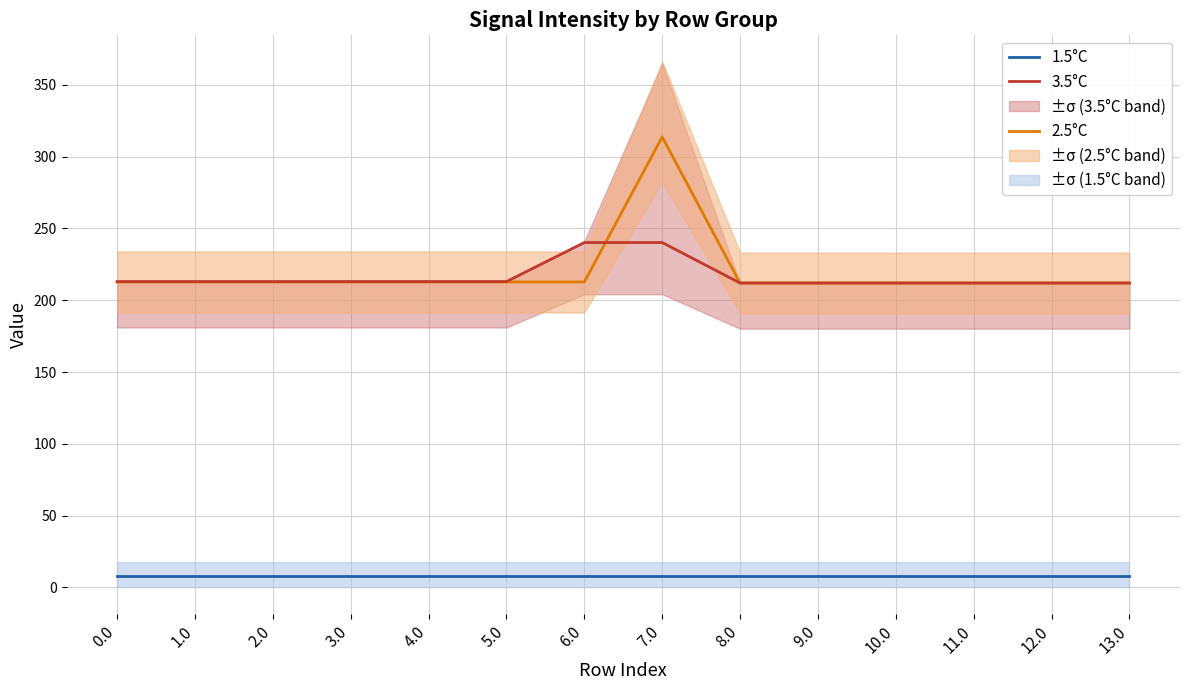

How many data points does each series have?

14